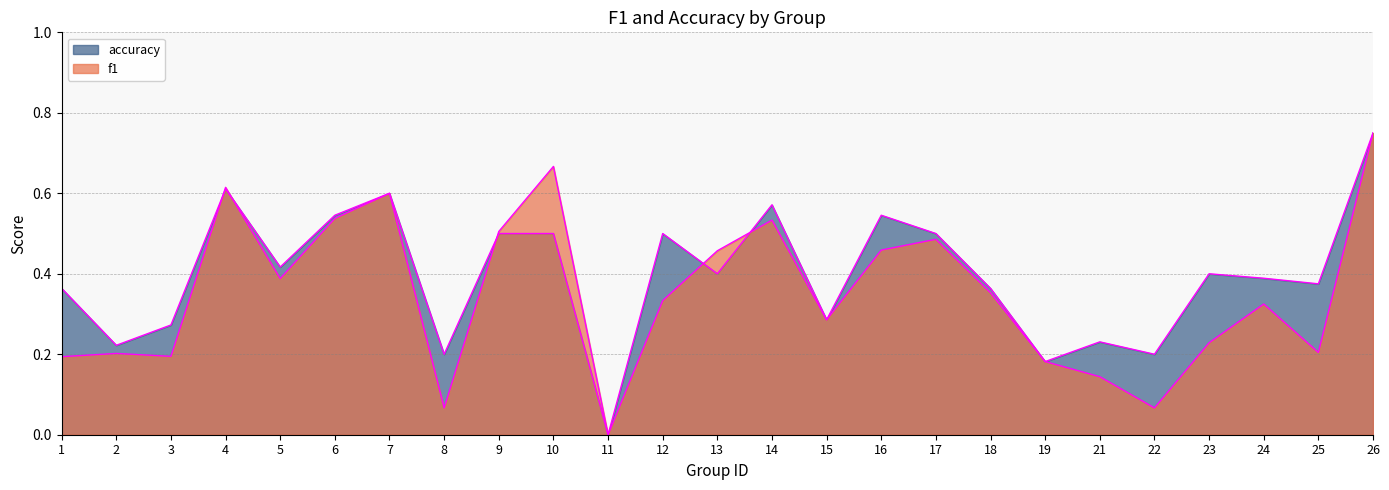

What is the difference between the second highest and minimum values in the accuracy series?

0.6